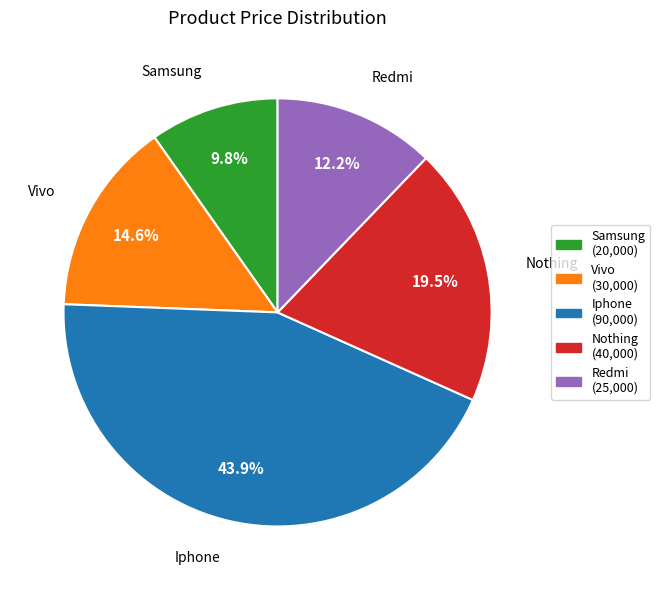

To the nearest percent, what is the difference between the Samsung and Iphone slice percentages?

34%